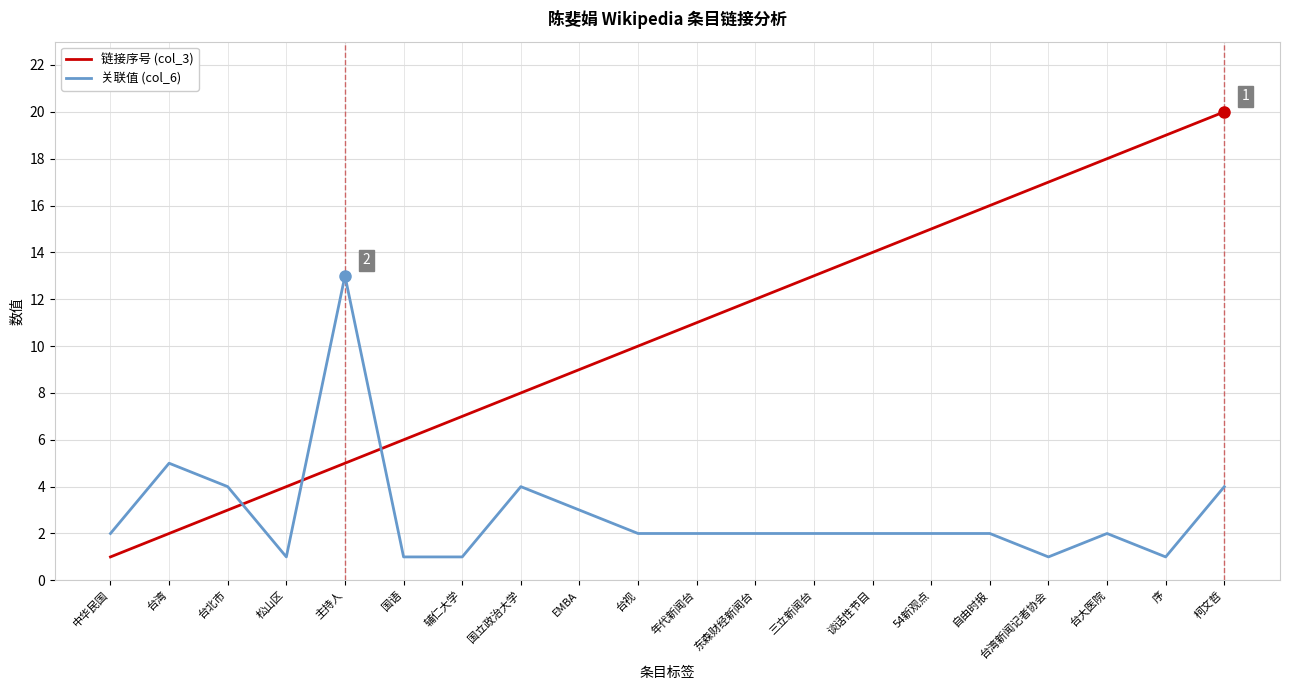

Where do 链接序号 (col_3) and 关联值 (col_6) first cross each other?

台北市 and 松山区